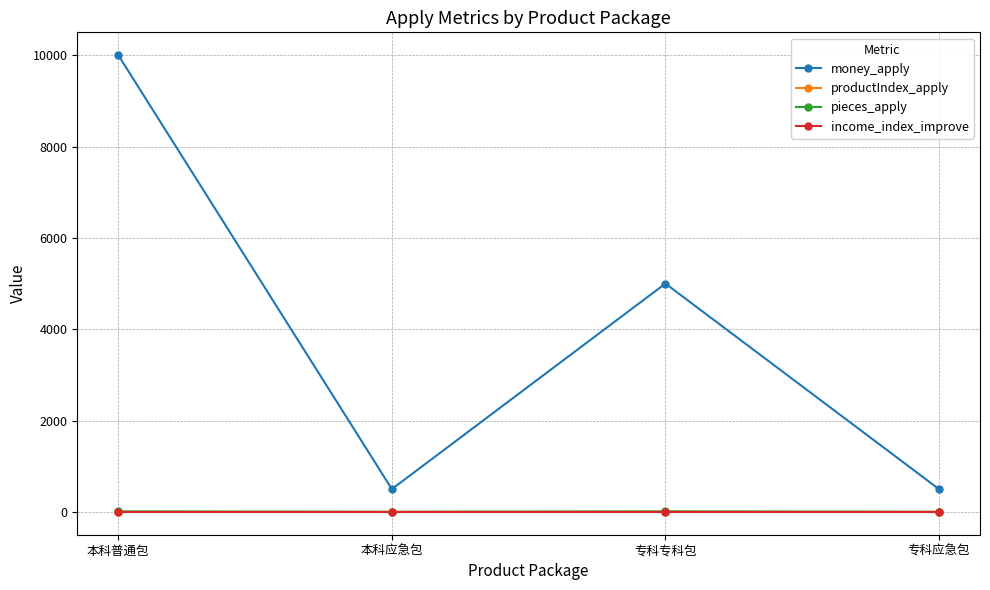

What is the maximum value shown in the chart?

10000